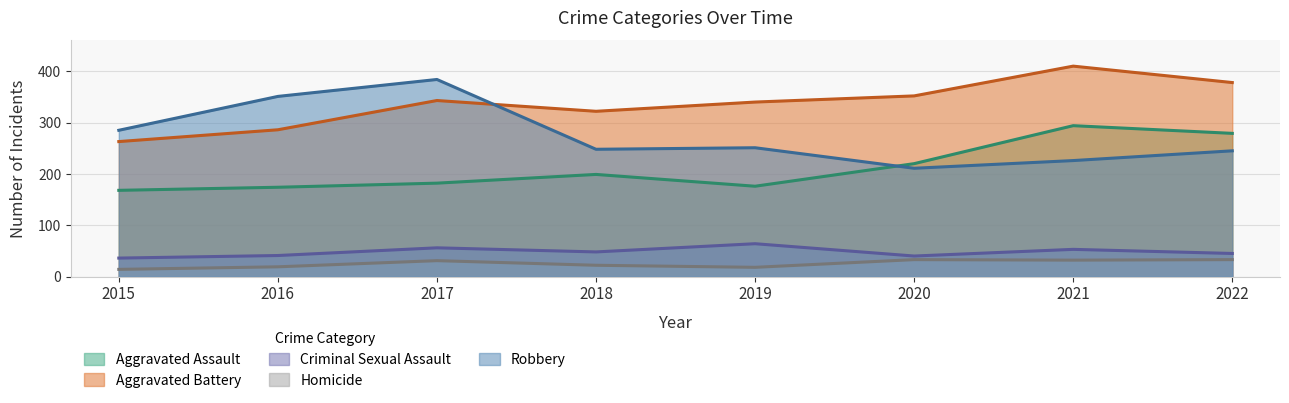

Reading left to right, extract all data points from this chart.

Aggravated Assault: 168	174	182	199	176	220	294	279
Aggravated Battery: 263	286	343	322	340	352	410	378
Criminal Sexual Assault: 36	41	56	48	64	40	53	45
Homicide: 14	19	31	22	18	33	32	33
Robbery: 285	351	384	248	251	211	226	245